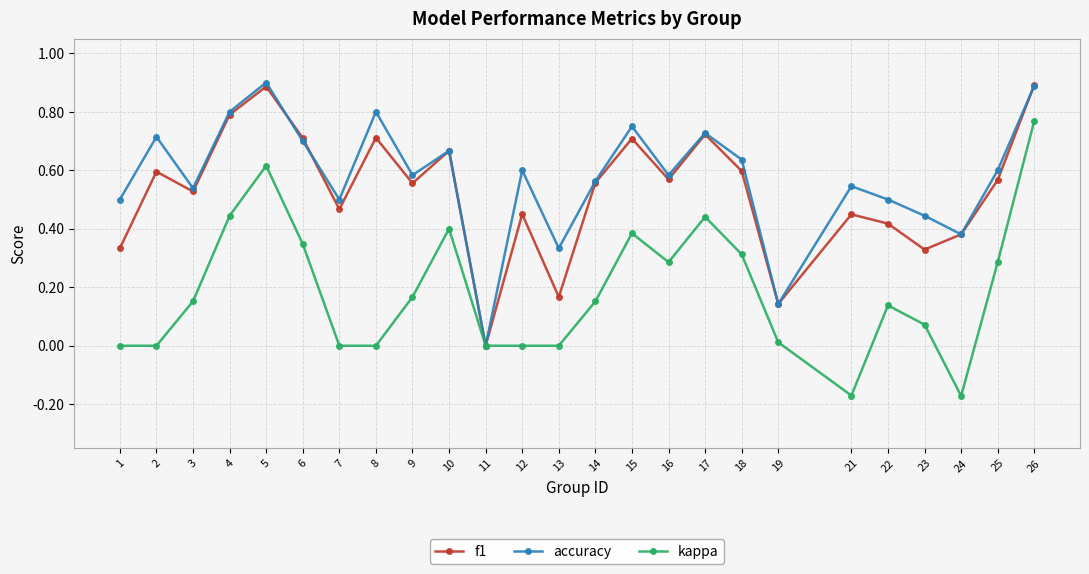

What is the difference between the maximum and second lowest values in the kappa series?

0.9